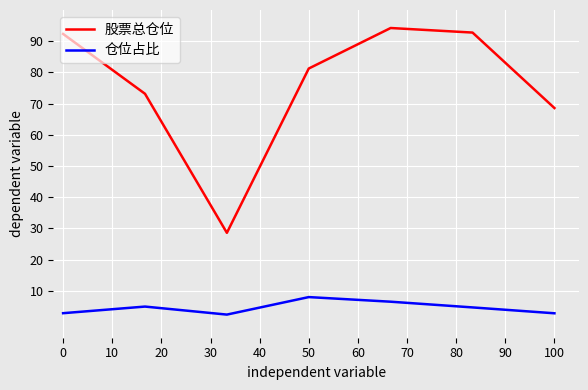

Which series has the largest total across all categories?

股票总仓位